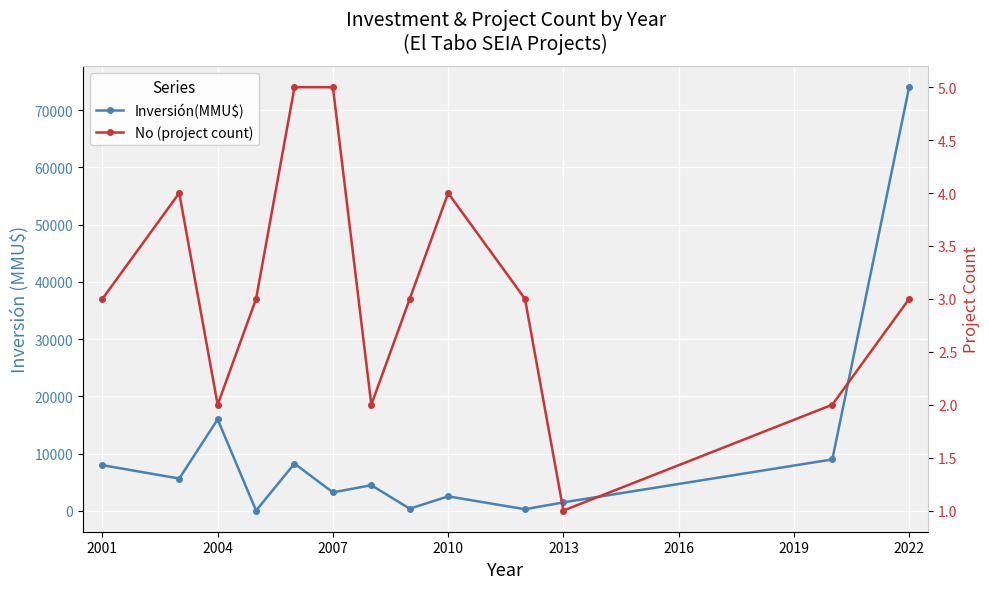

True or false: Inversión(MMU$) has a value of 4500 at 2016.

True